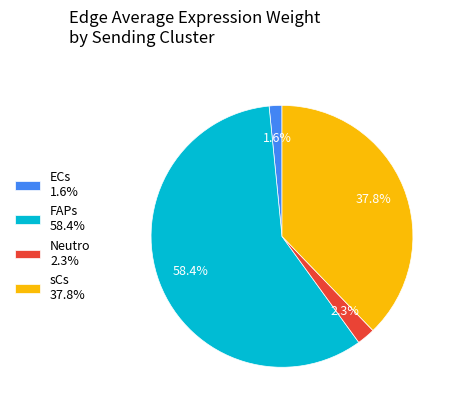

Is it true that sCs is 26% of the pie?

False